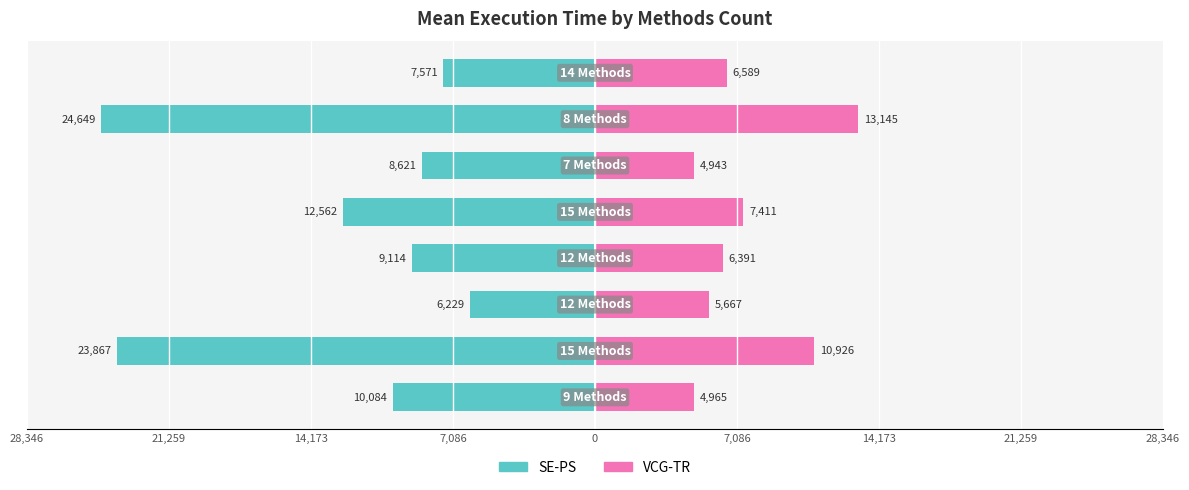

Read the SE-PS value at 14,173, to the nearest 50.

-24650